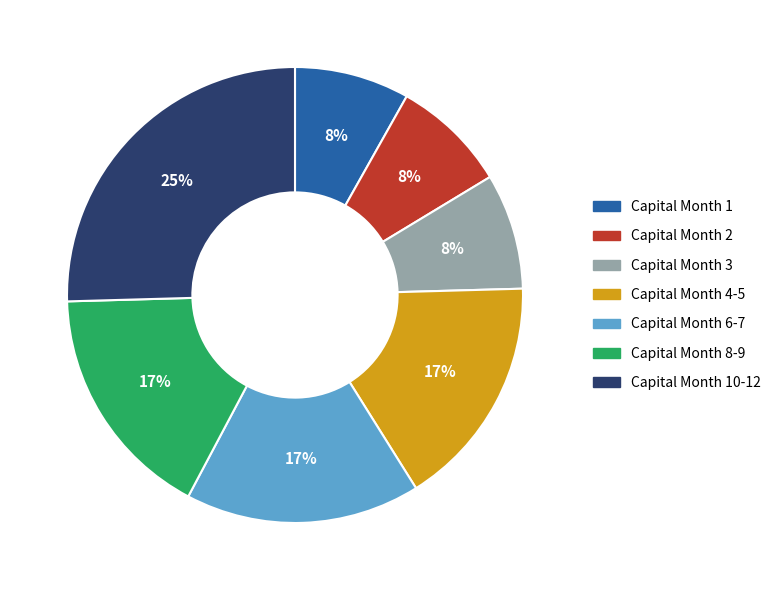

To the nearest percent, what is the difference between the largest and smallest slice percentages?

17%